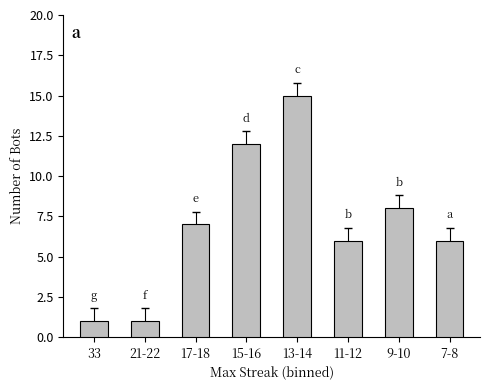

What position from the right is 9-10?

2